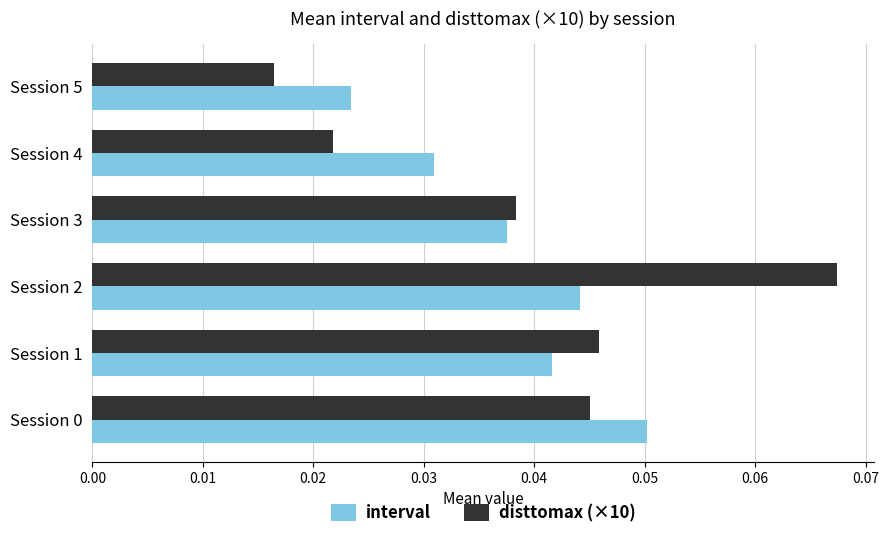

At how many categories does at least one series exceed 0?

6